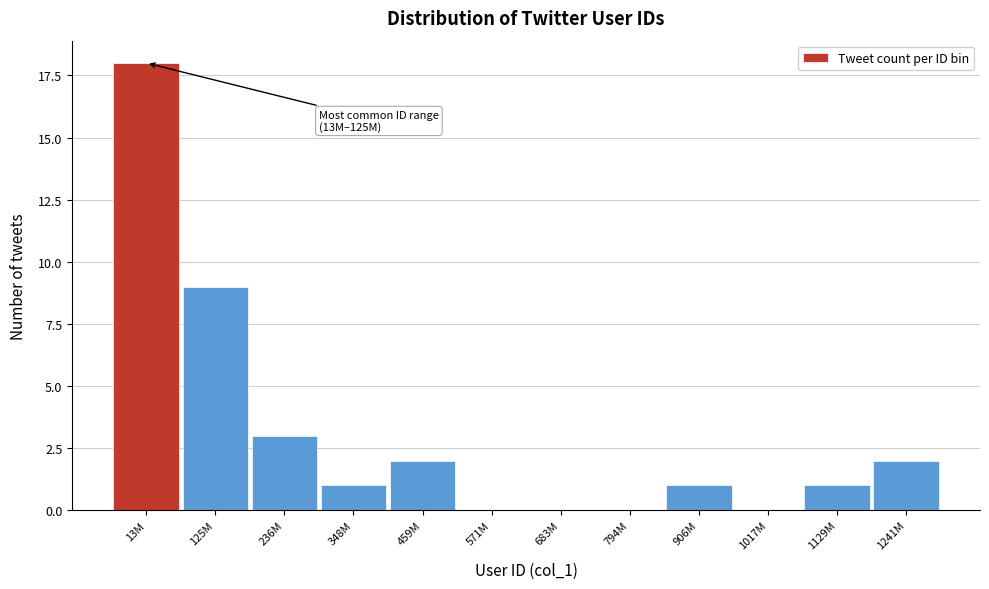

Reading left to right, what are all the values shown in this chart?

13M=18	125M=9	236M=3	348M=1	459M=2	571M=0	683M=0	794M=0	906M=1	1017M=0	1129M=1	1241M=2